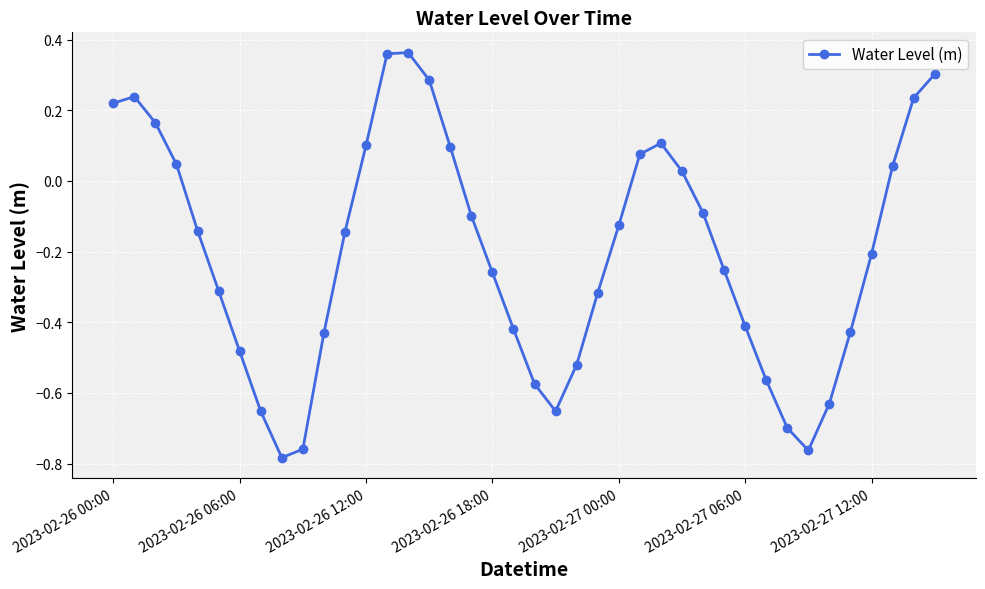

How many interior local valleys (lower than both neighbors) does the data have?

3